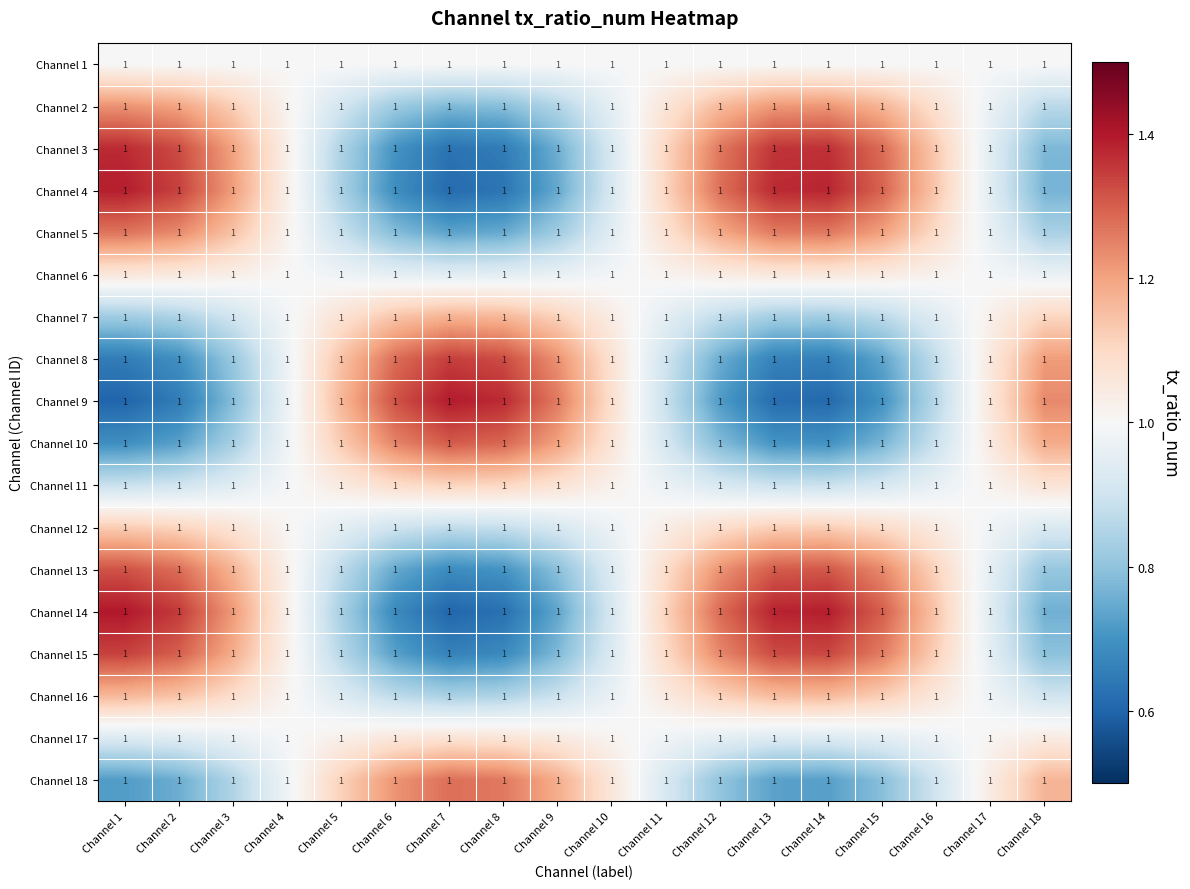

Read the Channel 16 value at Channel 17.

1.0